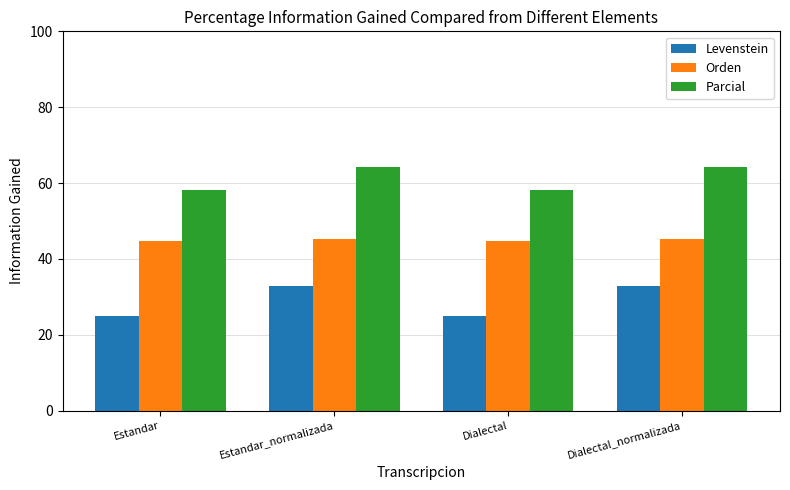

At how many categories does at least one series exceed 45?

4